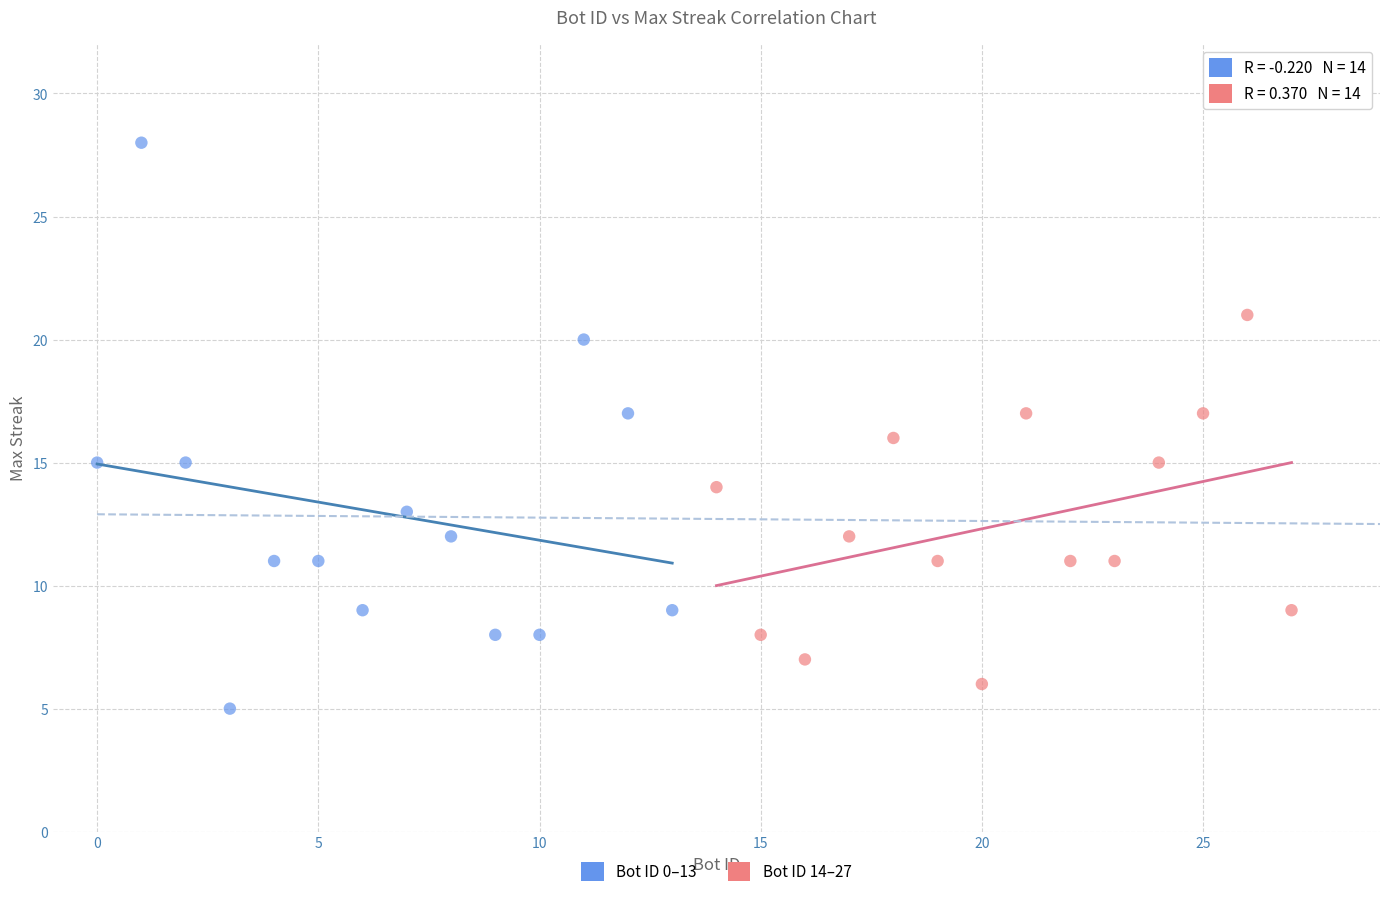

Which series contains the highest Y value?

Bot ID 0–13